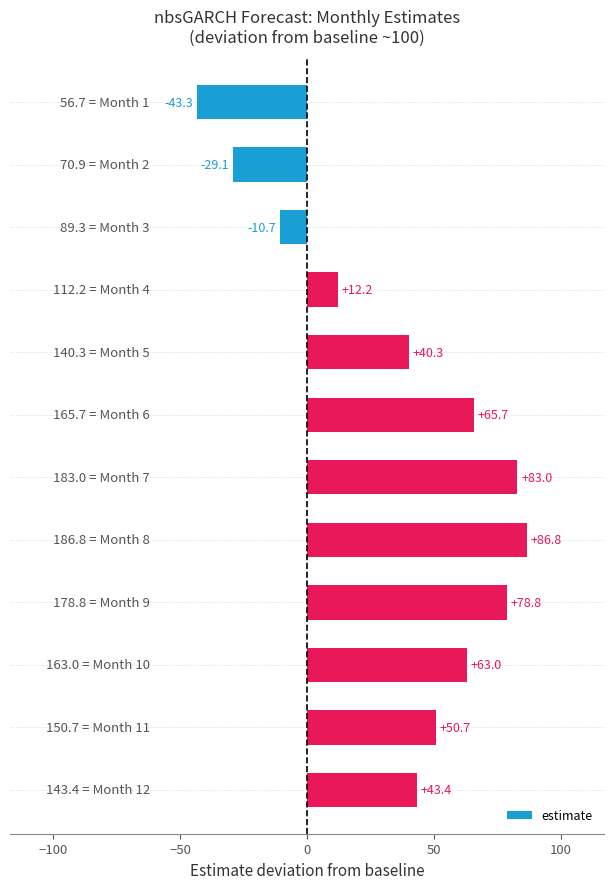

Reading top to bottom, list all the values displayed in this chart.

-43.3	-29.1	-10.7	12.2	40.3	65.7	83.0	86.8	78.8	63.0	50.7	43.4